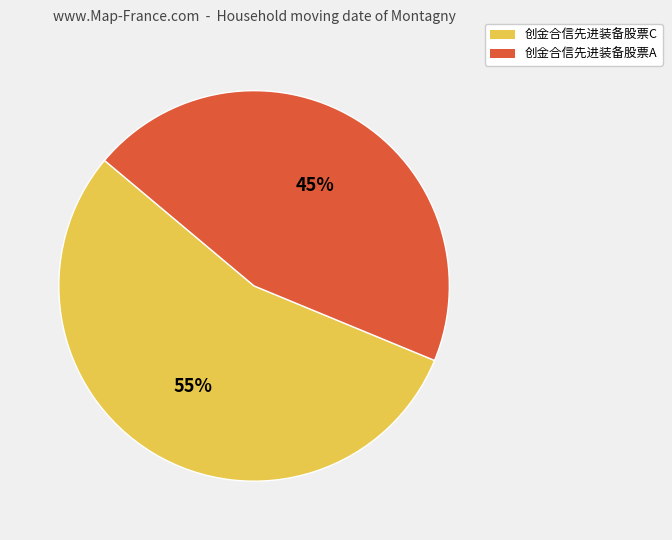

Between 创金合信先进装备股票A and 创金合信先进装备股票C, which is larger?

创金合信先进装备股票C